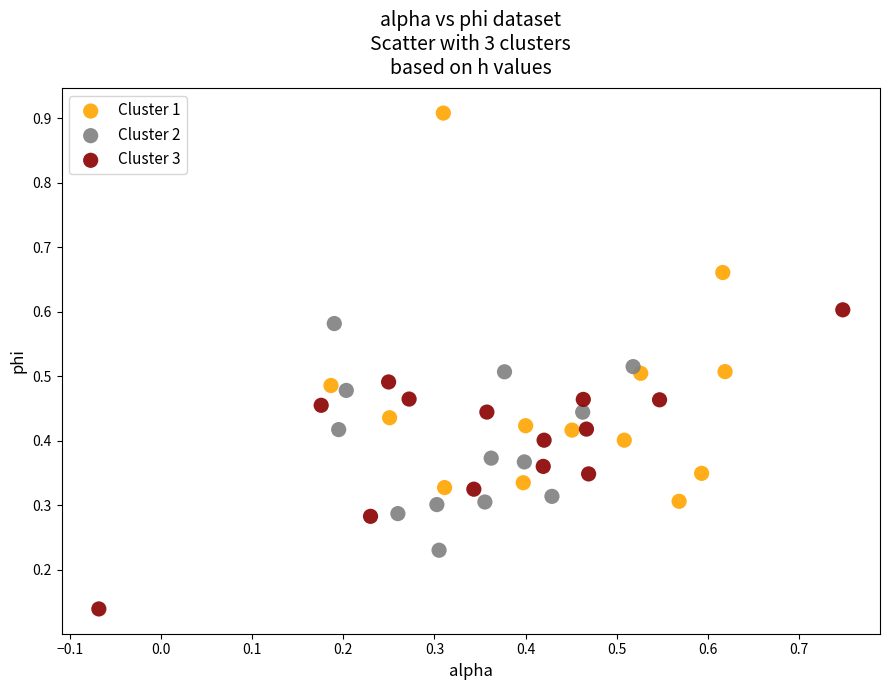

Which series contains the highest Y value?

Cluster 1